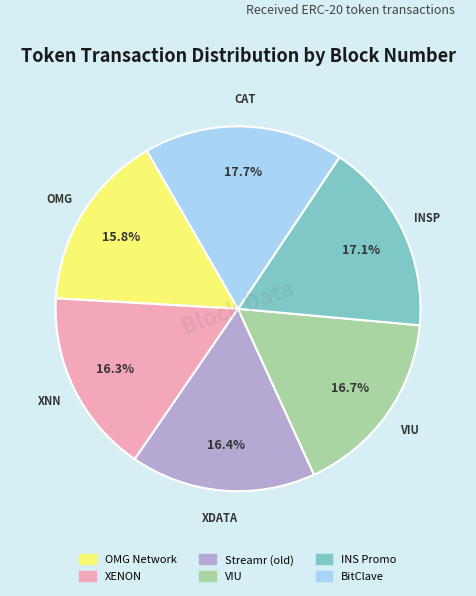

Combined, do INS Promo and Streamr (old) account for over 50%?

No